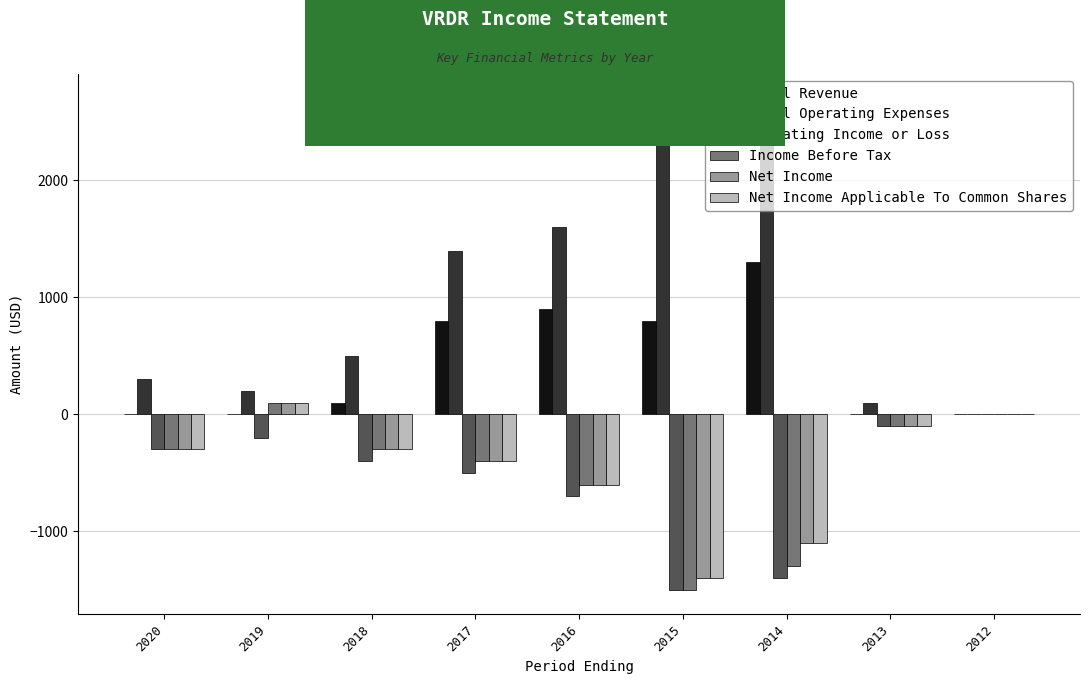

Which series has the largest total across all categories?

Total Operating Expenses